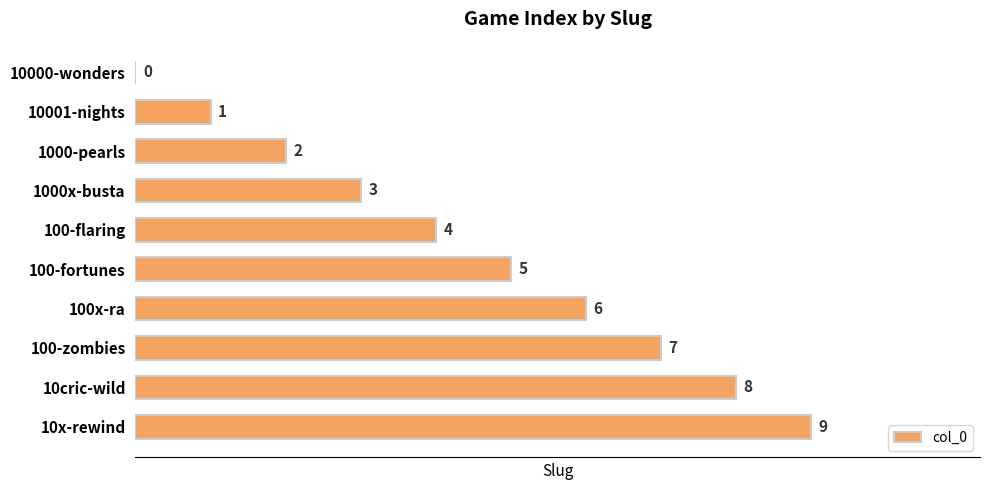

What is the sum of all values?

45